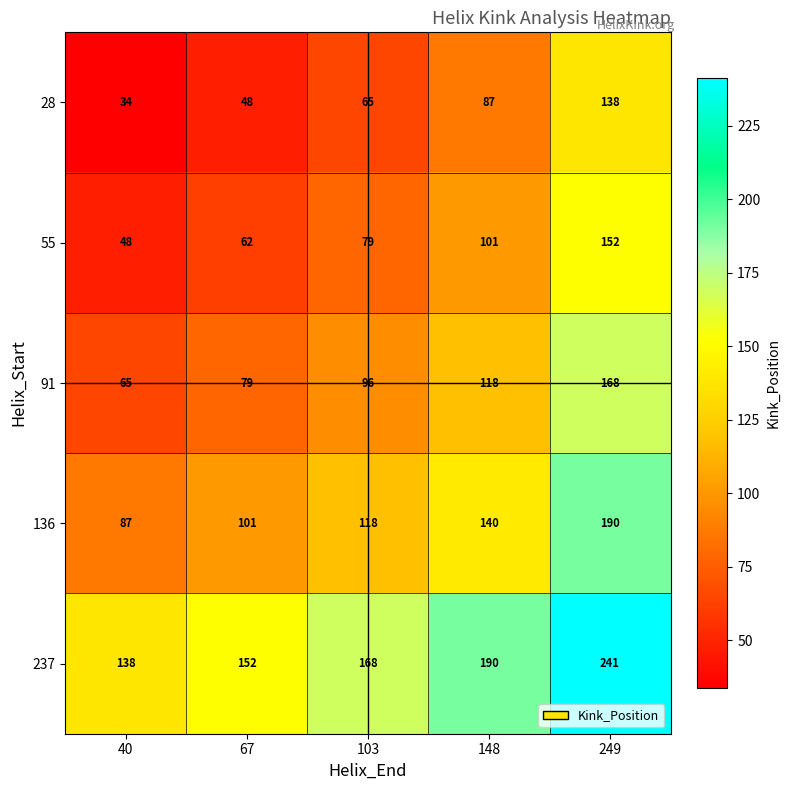

How many values in the 55 series are below 79?

2